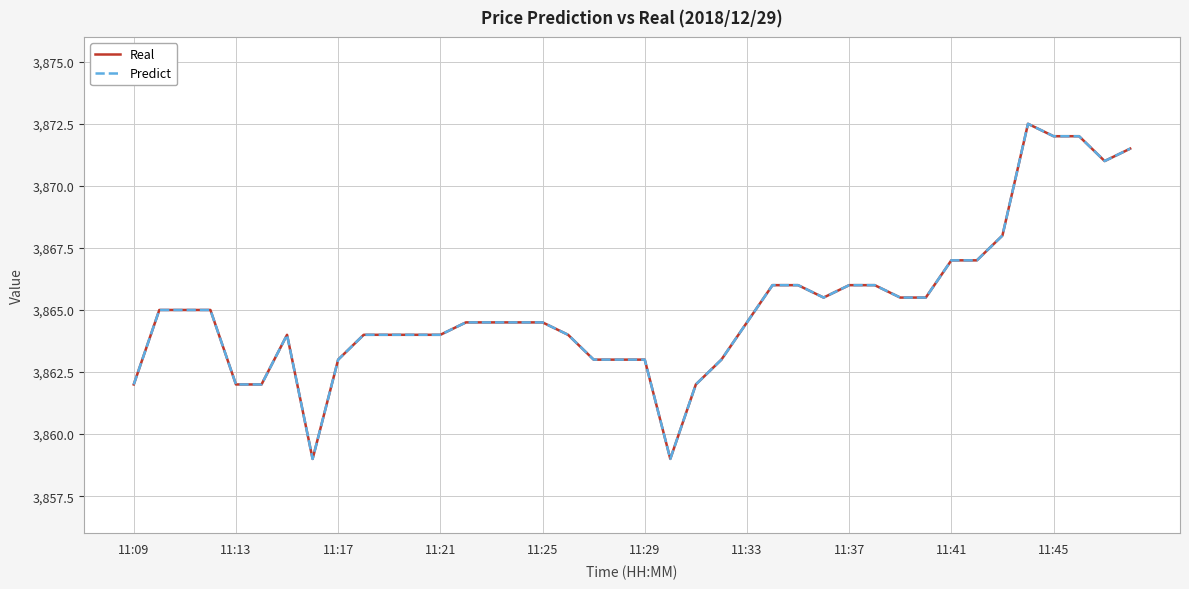

What is the difference between the Predict values at 24 and 19?

1.5